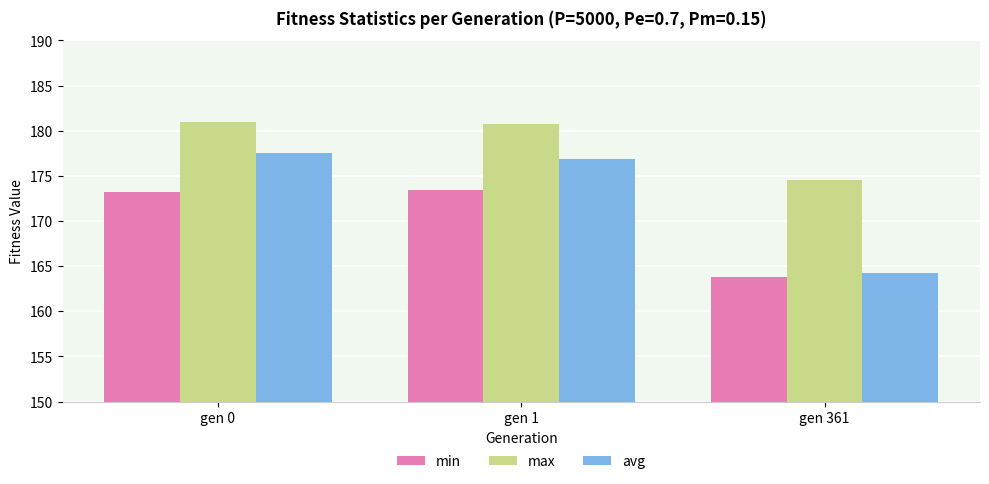

What is the lowest value of the max series?

174.5